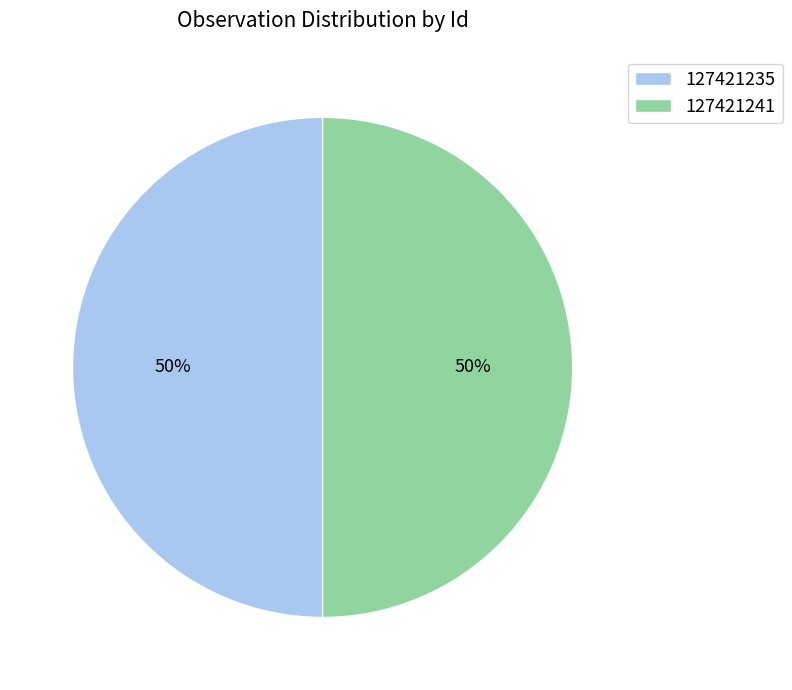

The 127421235 slice represents 64% of the pie. True or false?

False